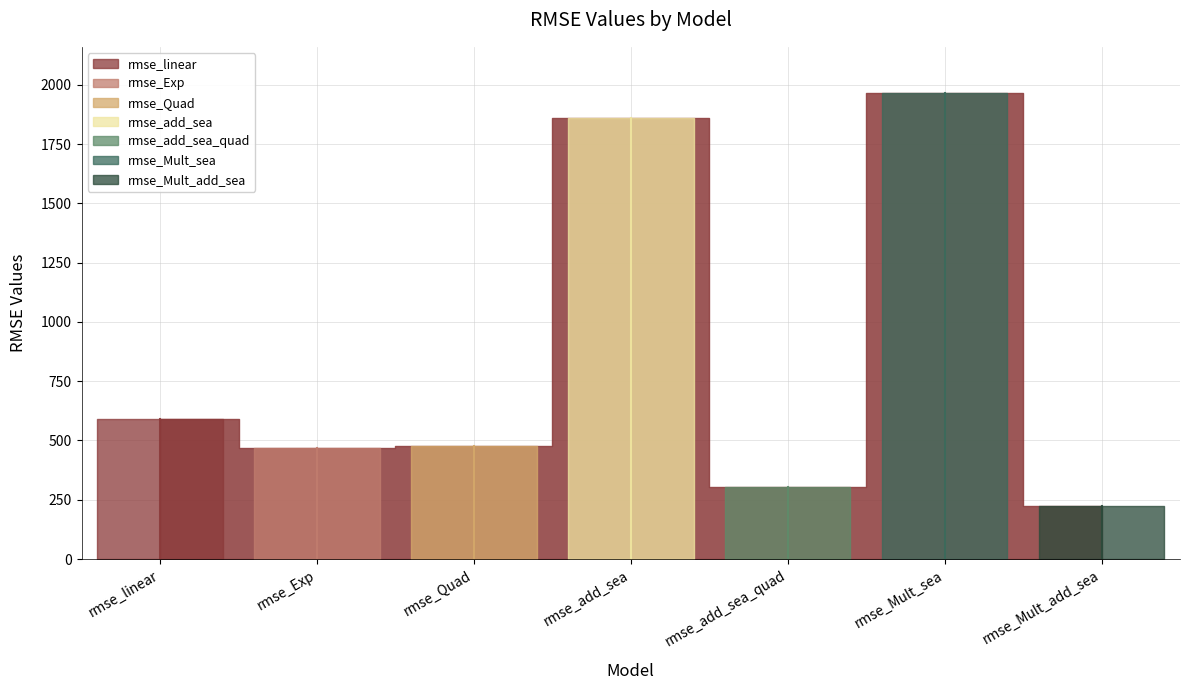

What position from the right is rmse_Mult_add_sea?

1